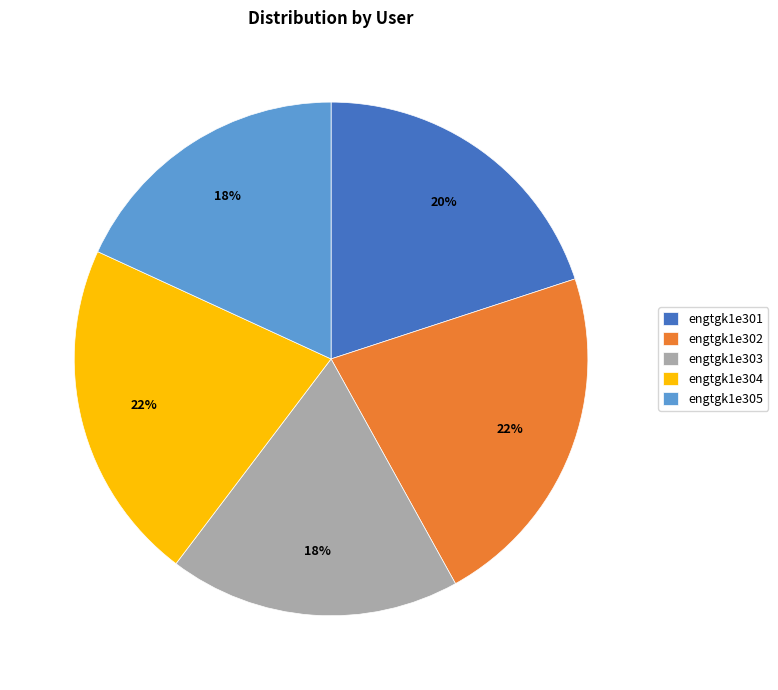

Combined, do engtgk1e304 and engtgk1e302 account for over 50%?

No